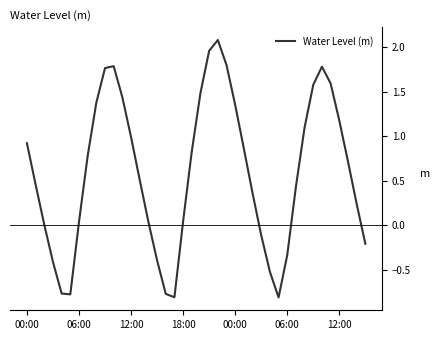

What is the difference between the maximum and minimum values?

2.9